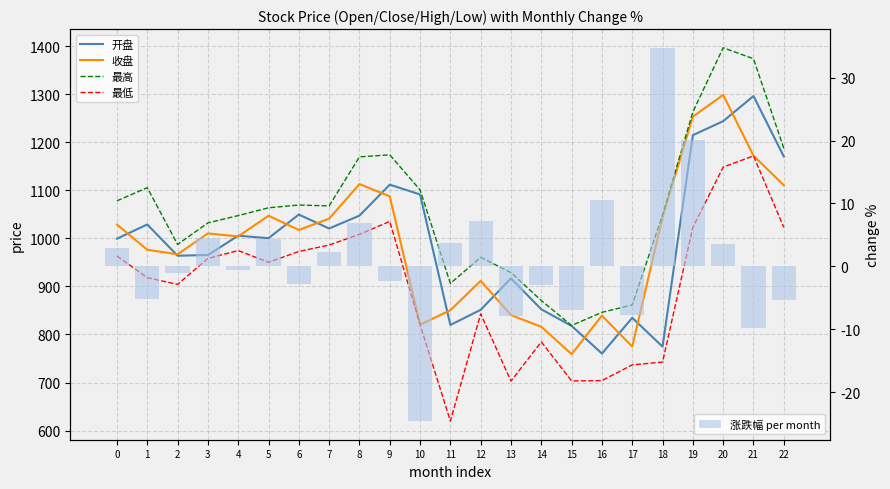

Read the 涨跌幅 per month value at 9.

-2.3